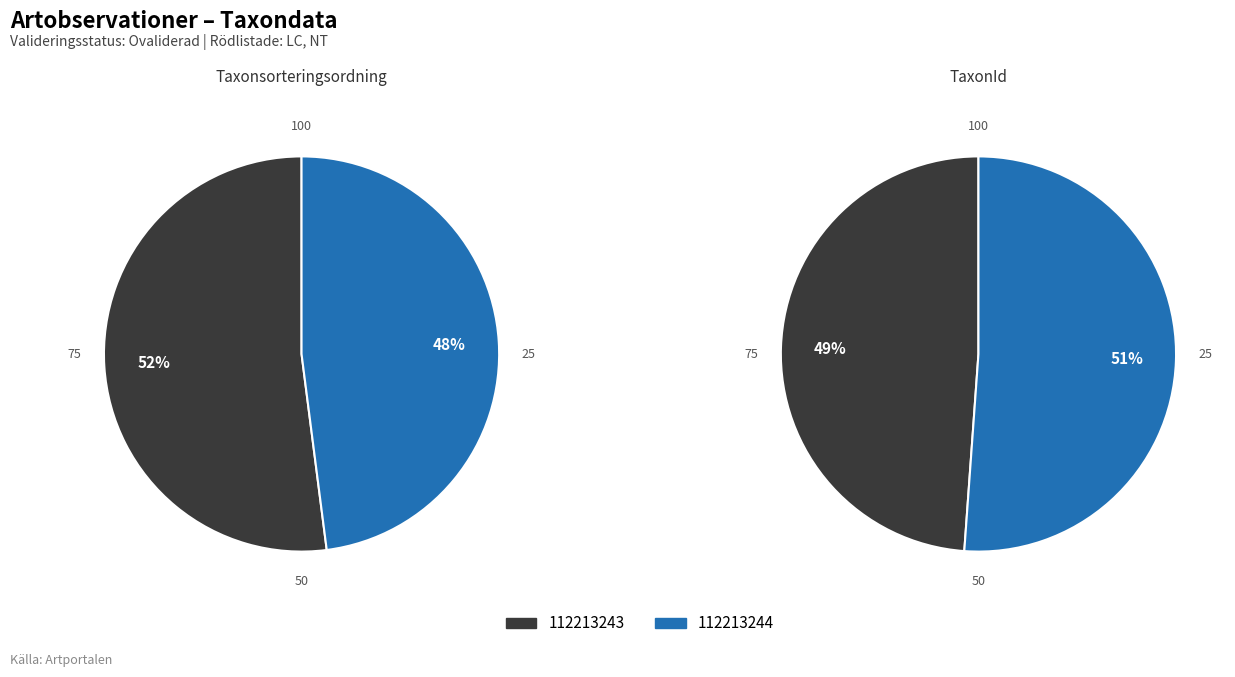

How many segments does this pie chart have?

2